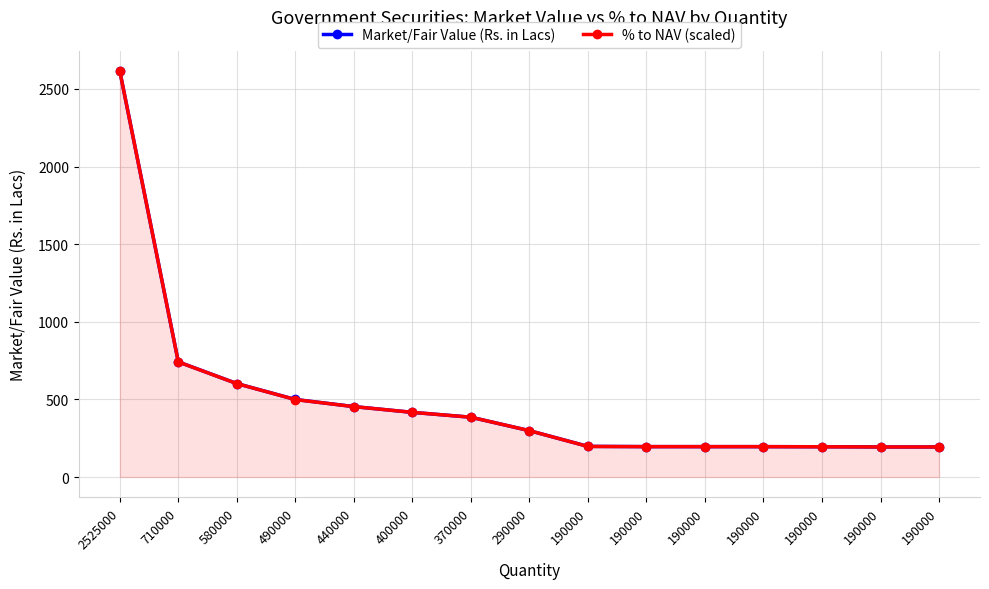

Which has a higher value, 370000 or 190000?

370000